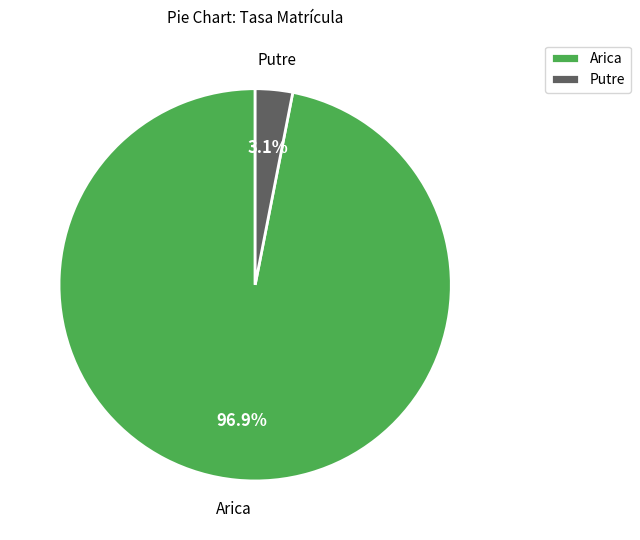

Which has a higher value, Putre or Arica?

Arica